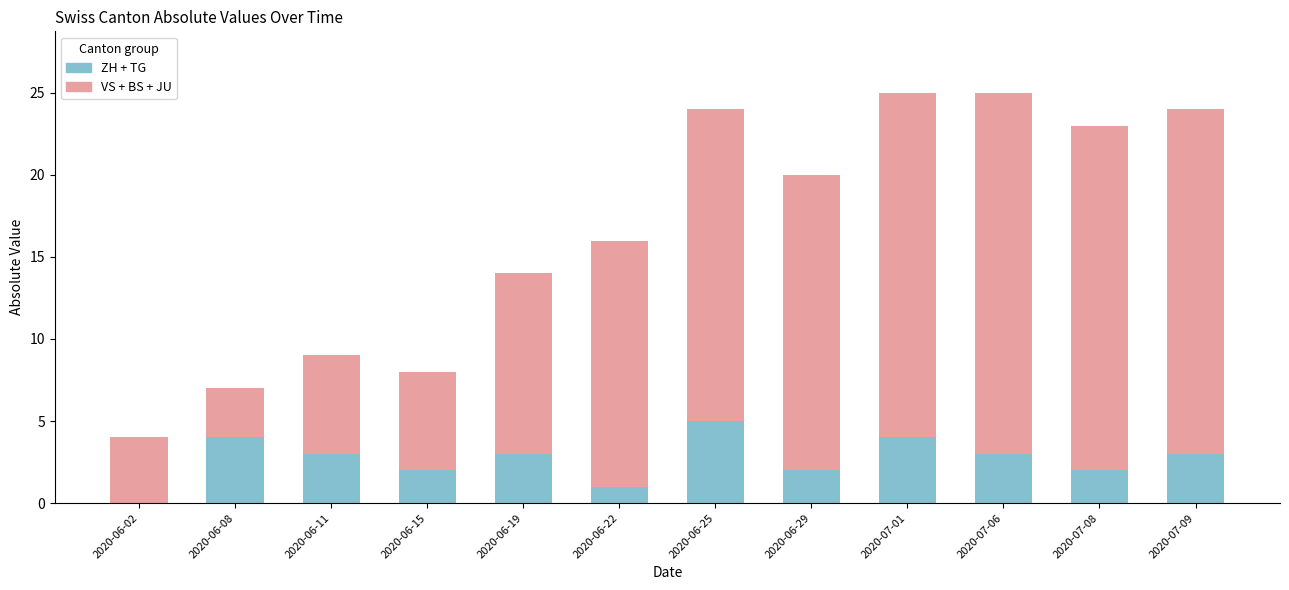

What value does the ZH + TG series have at 2020-07-09?

3